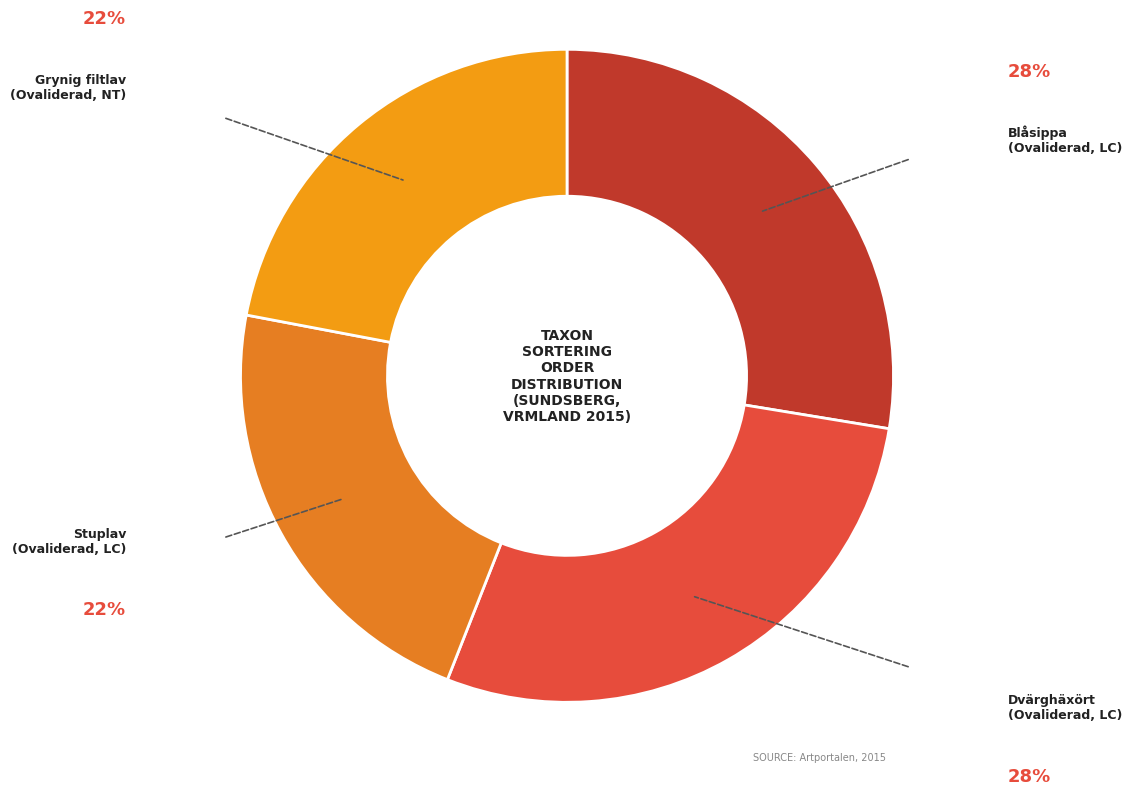

How many segments does this pie chart have?

4